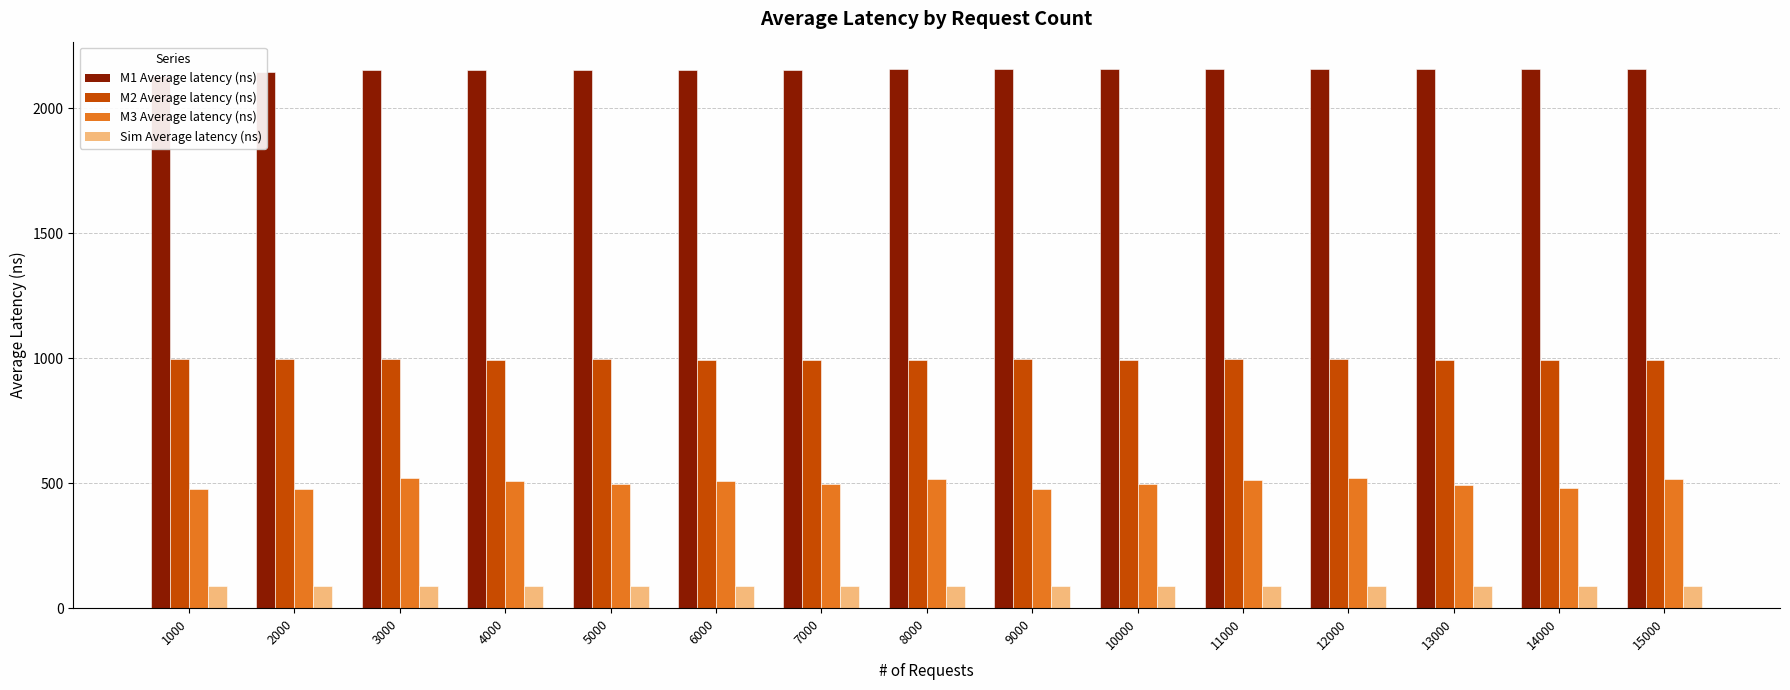

How many values in the M2 Average latency (ns) series exceed 994?

9